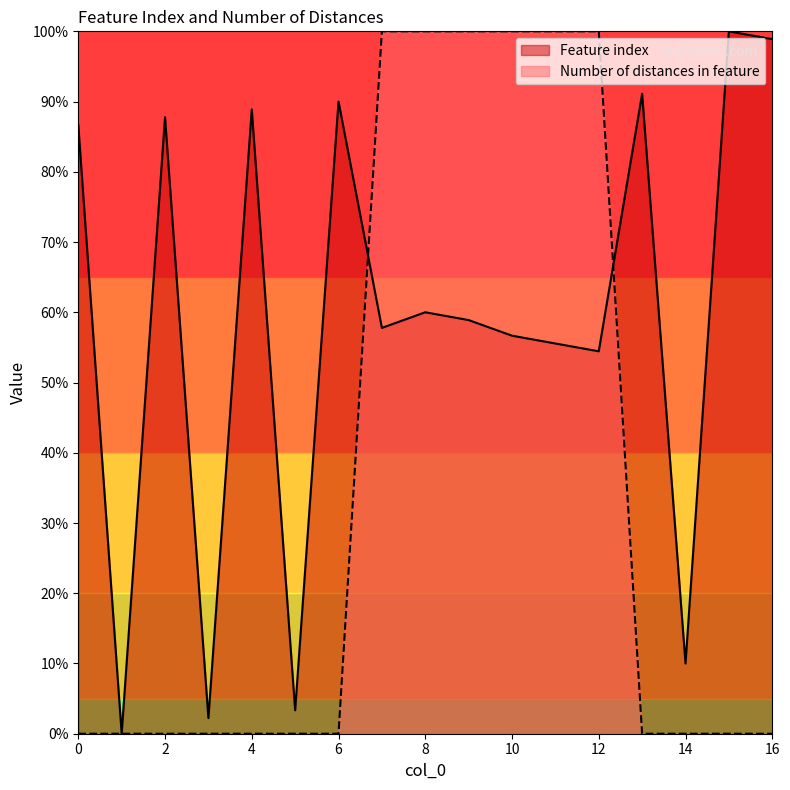

What is the average value of the Number of distances in feature series?

35.3